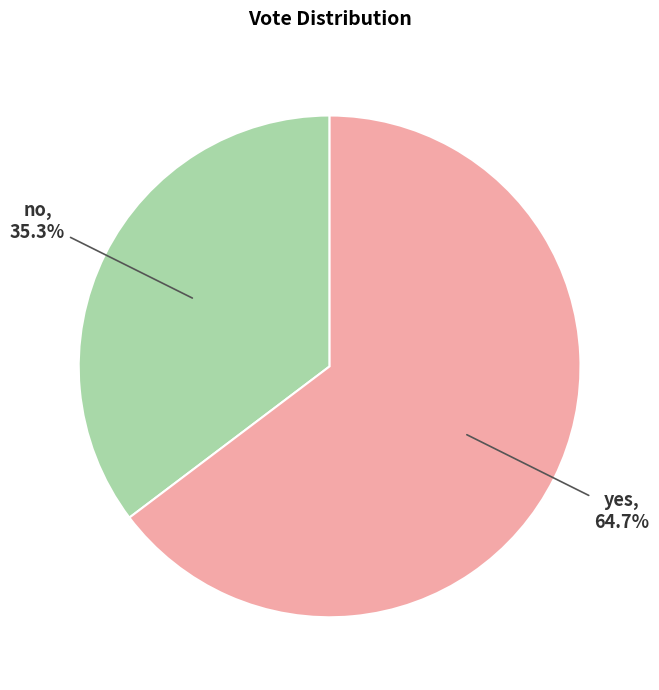

What percentage is the yes slice, to the nearest percent?

65%